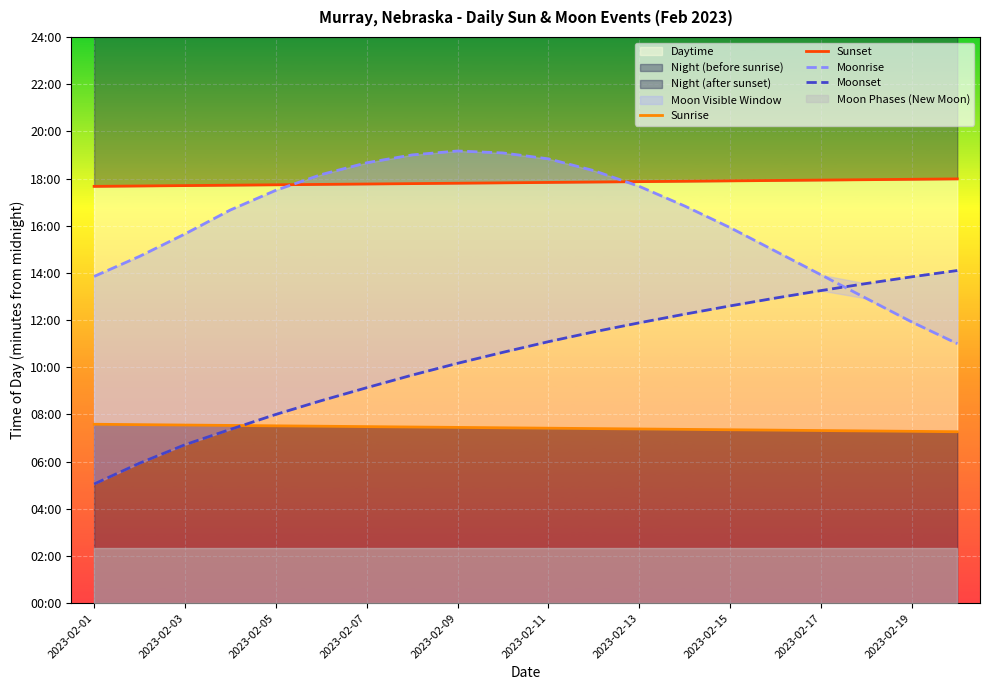

How many interior local peaks does the Moonrise series have?

1